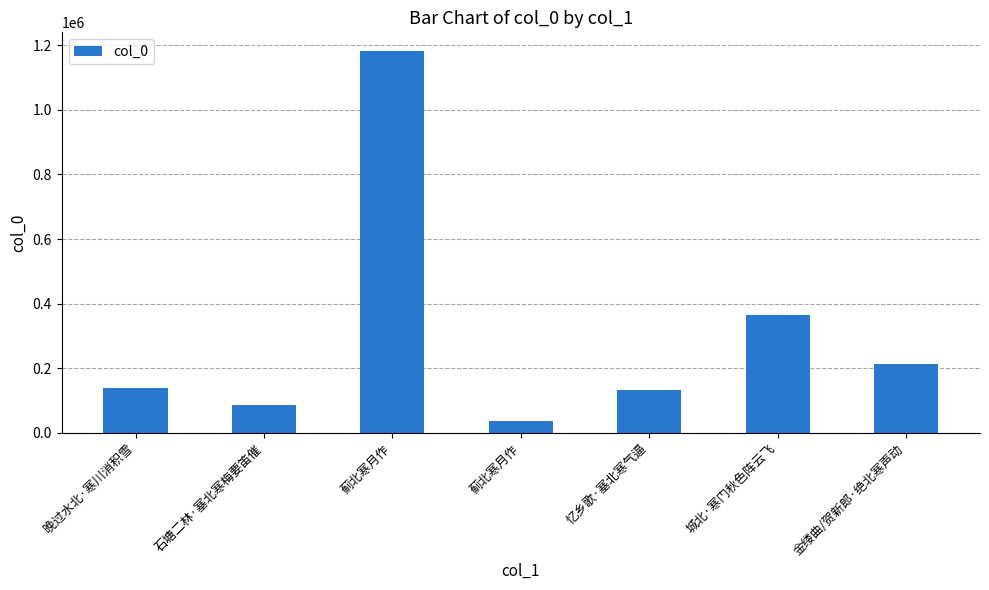

Which category has the highest value across all series?

蓟北寒月作